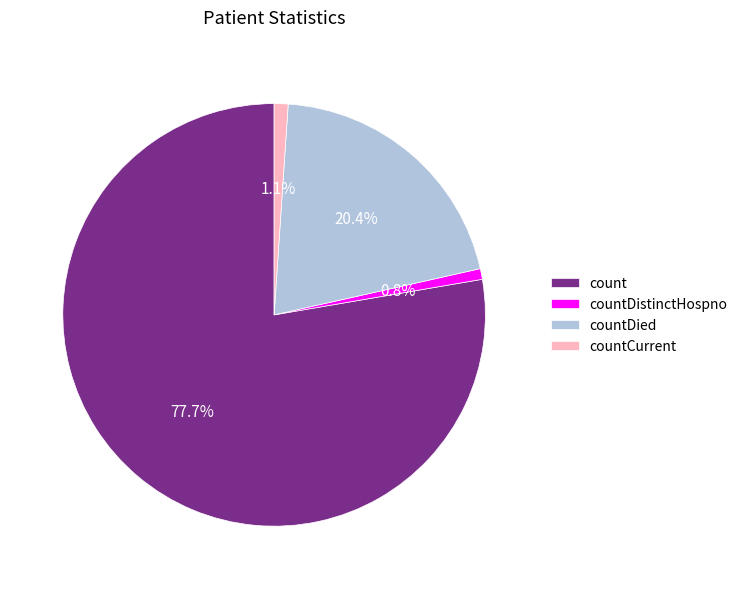

Which slice is the largest?

count